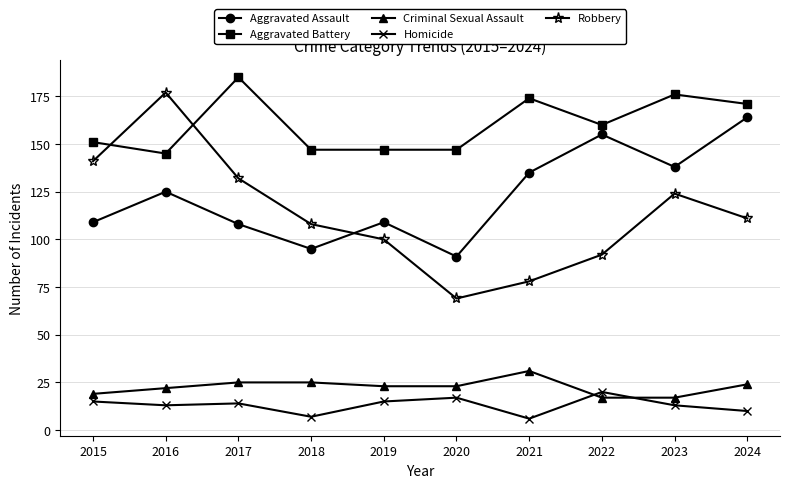

What is the difference between the maximum and second lowest values in the Aggravated Battery series?

38